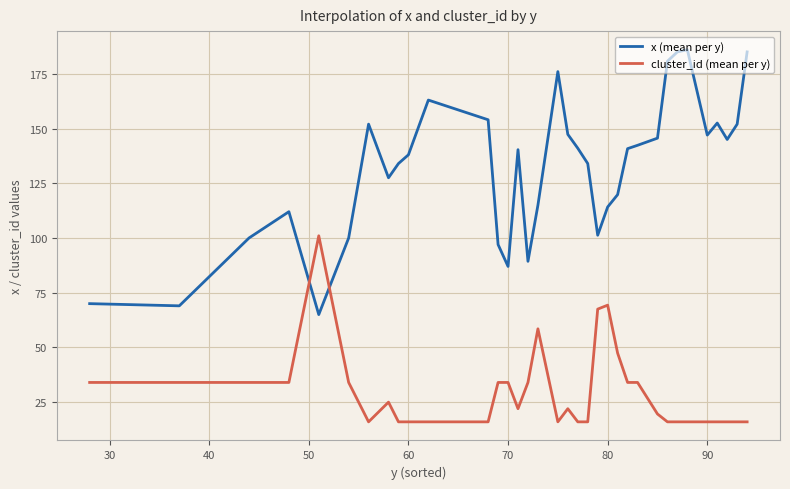

At how many categories does at least one series exceed 157?

6